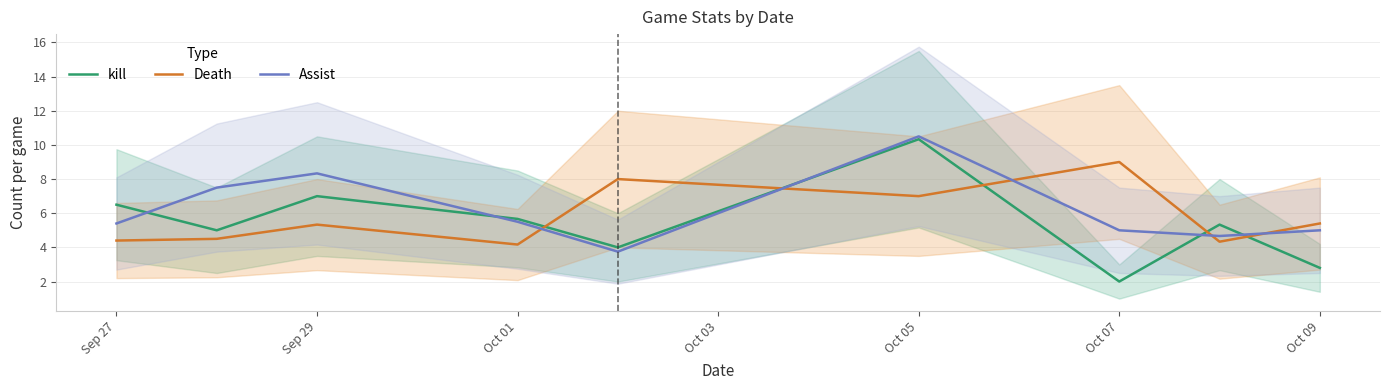

The value of kill at Sep 29 is 7.0. True or false?

True